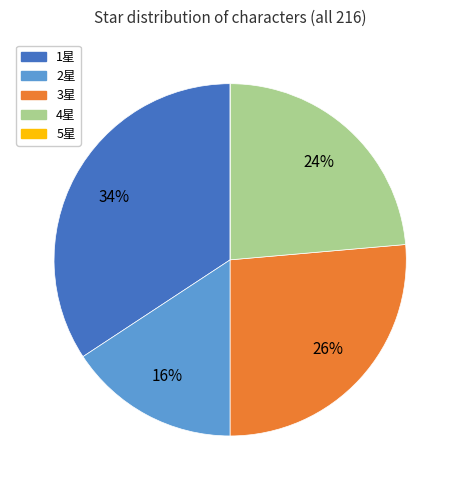

Is there any slice that represents more than half of the pie?

No